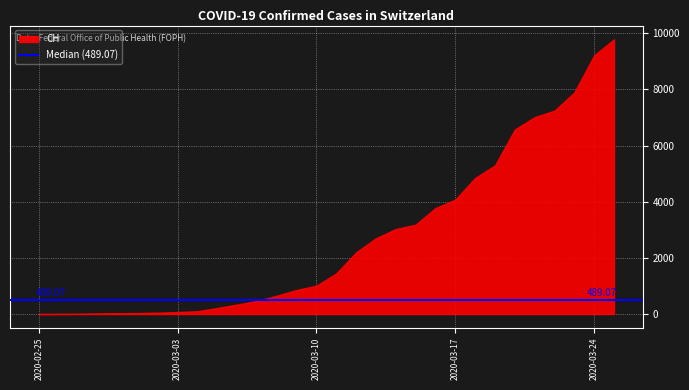

What is the difference between the maximum and minimum values?

9787